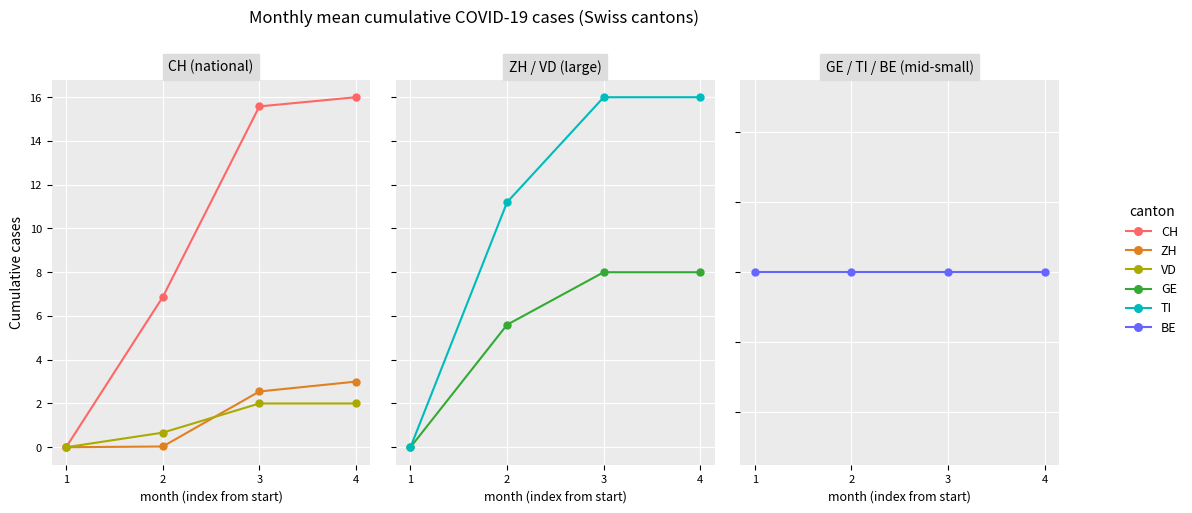

How many data points in ZH are above 2?

2